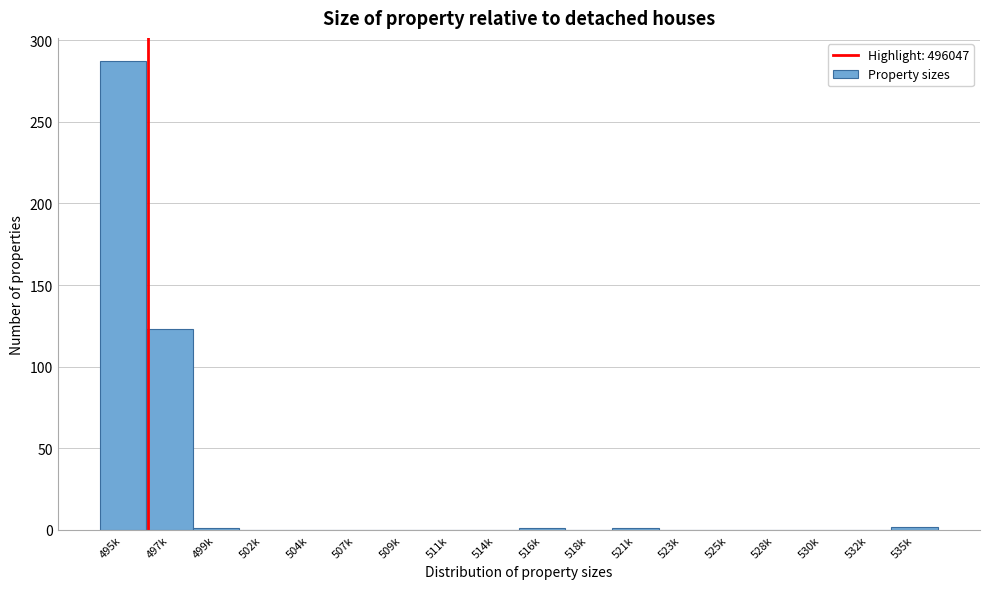

Is it true that the value at 532k is -158?

False